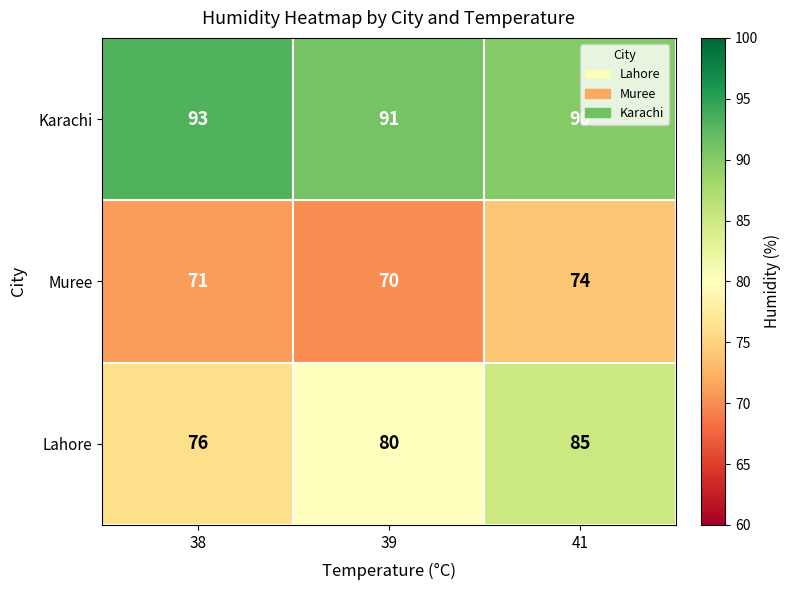

Read the Muree value at 38.

71